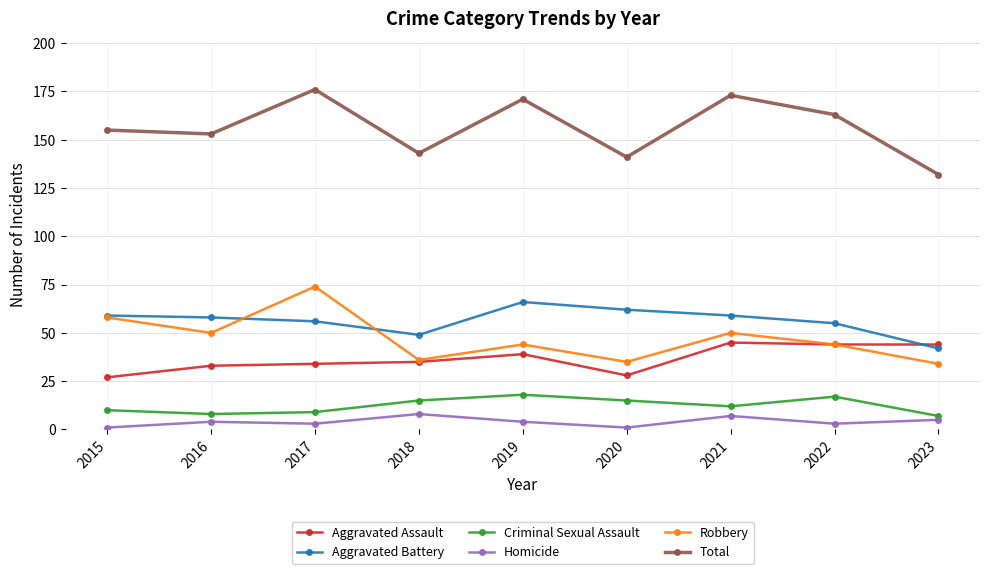

What are all the series names shown in the legend?

Aggravated Assault, Aggravated Battery, Criminal Sexual Assault, Homicide, Robbery, Total